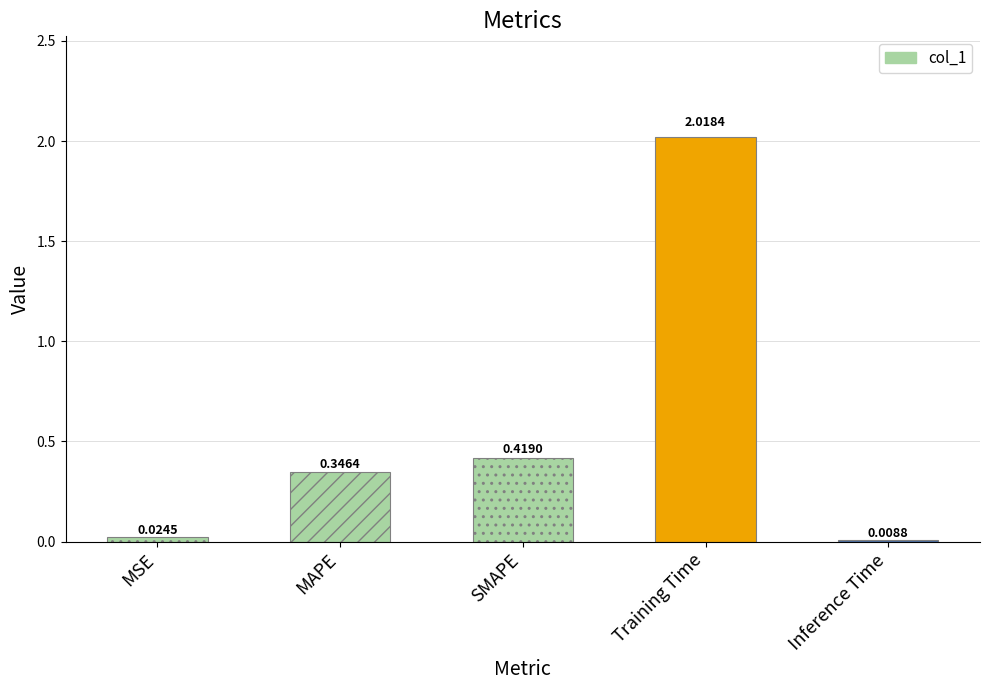

What is the label of the 4th bar from the left?

Training Time